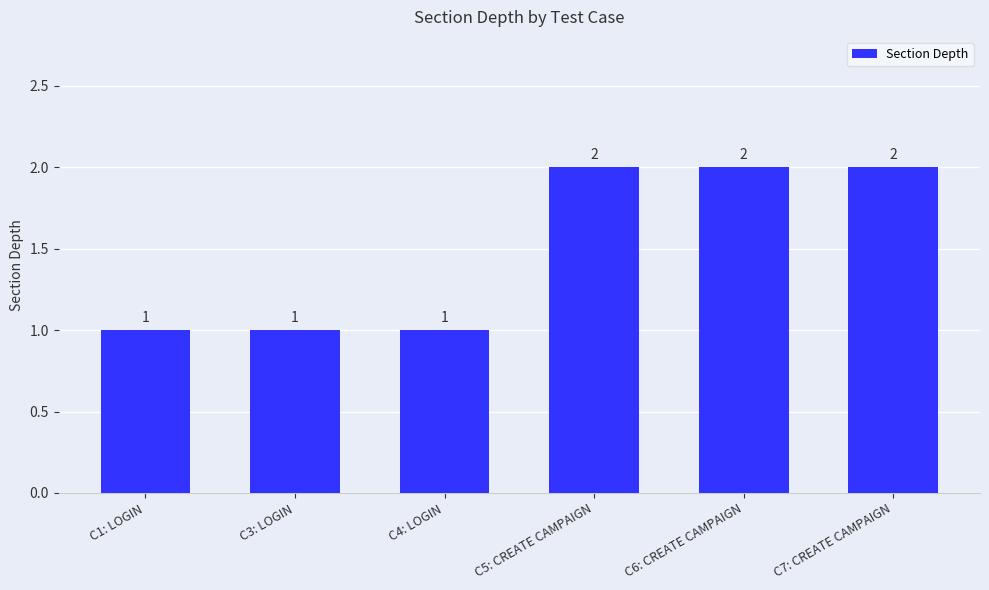

What is the label of the 3rd bar from the left?

C4: LOGIN